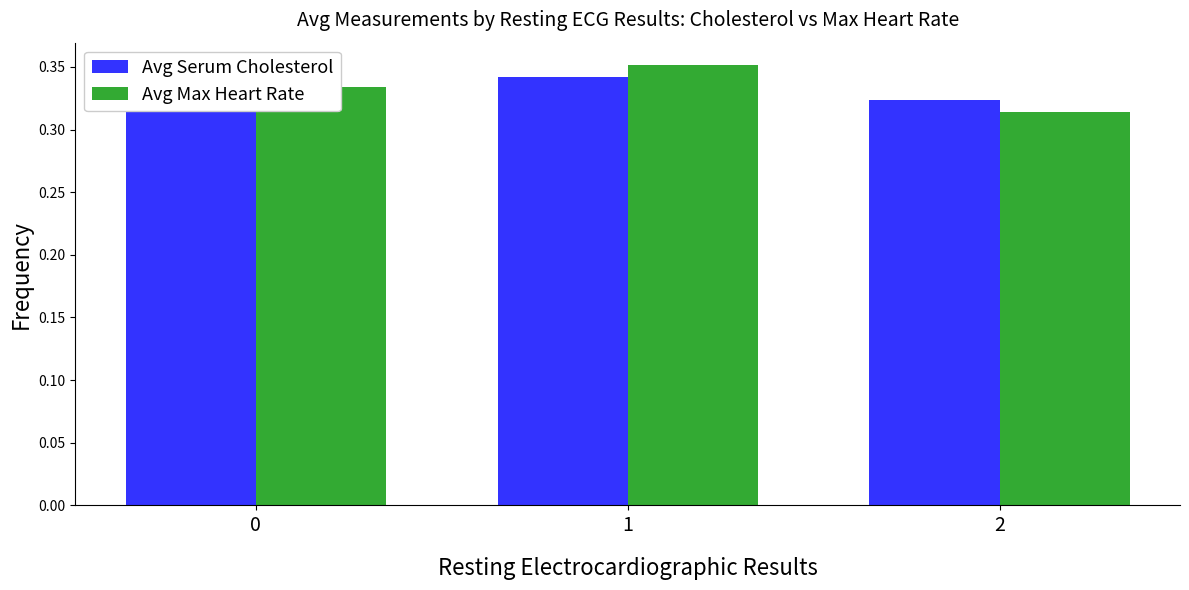

True or false: Avg Max Heart Rate has a value of 0.6 at 1.

False